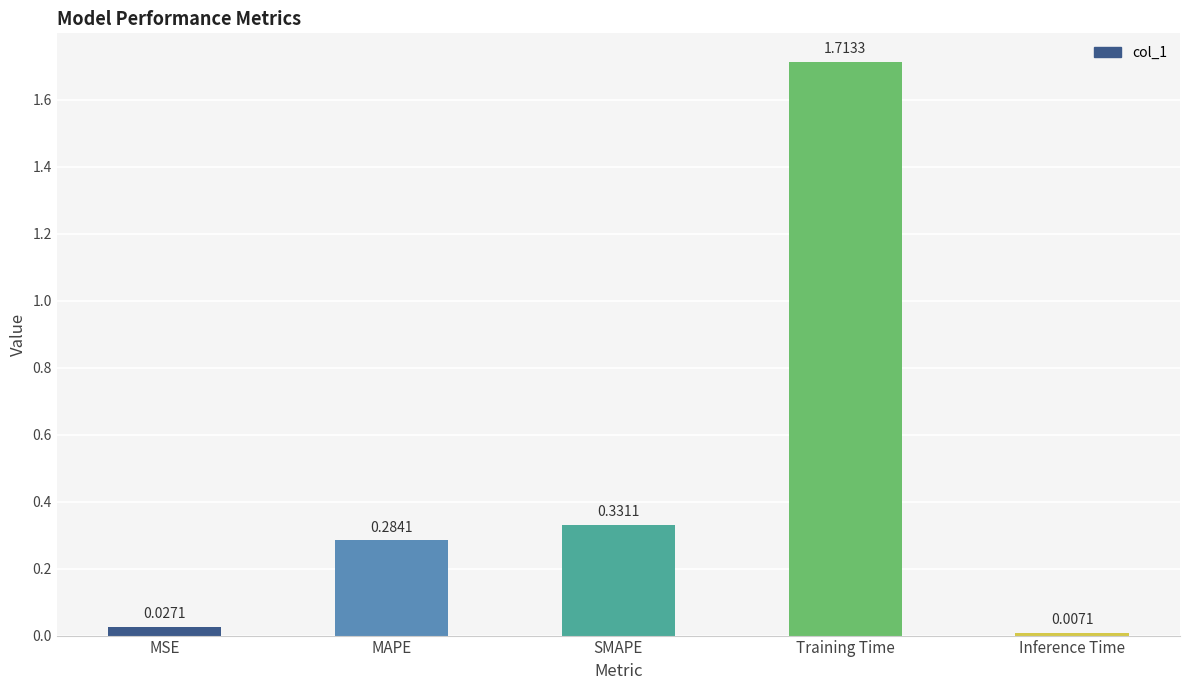

Are the bars horizontal?

No